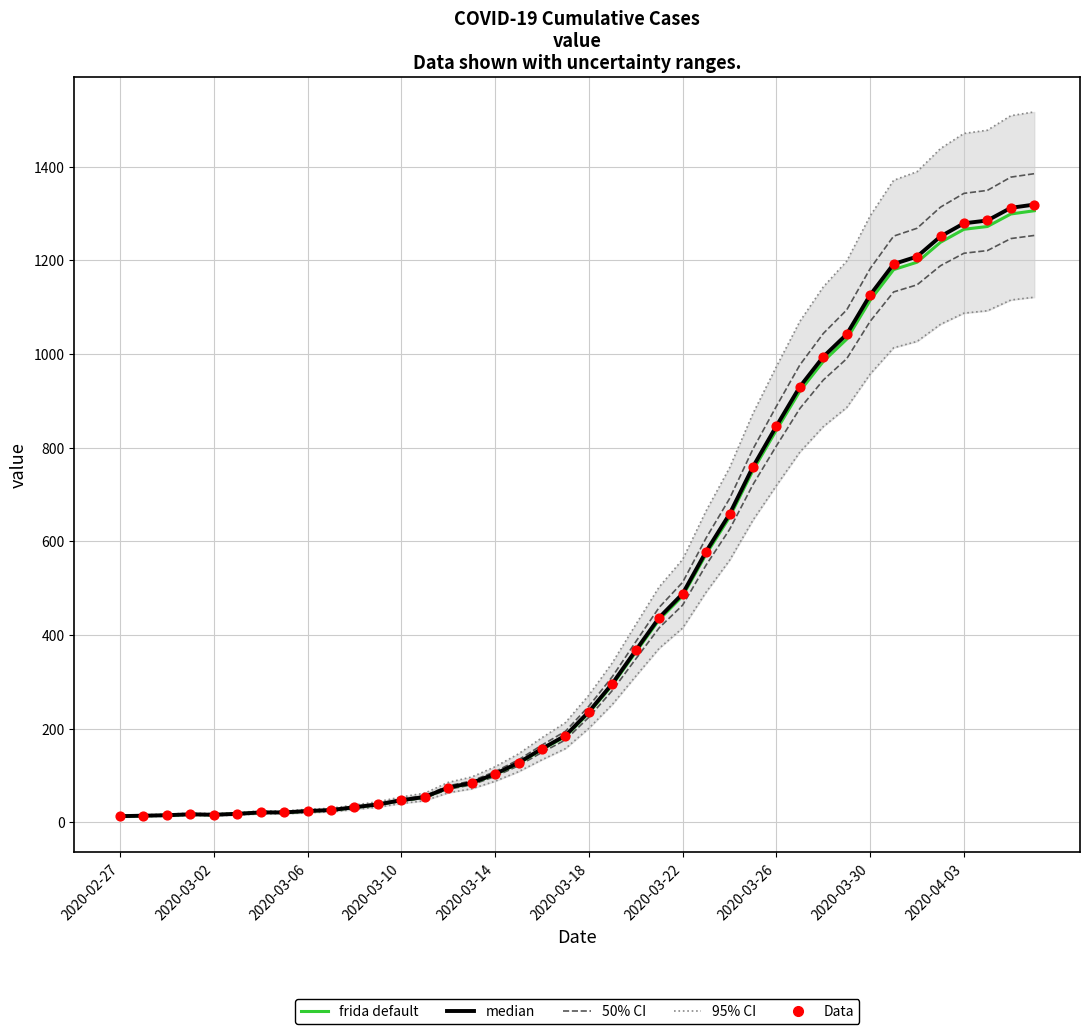

Is the value of median at 2020-02-27 greater than the value of frida default at 22?

No